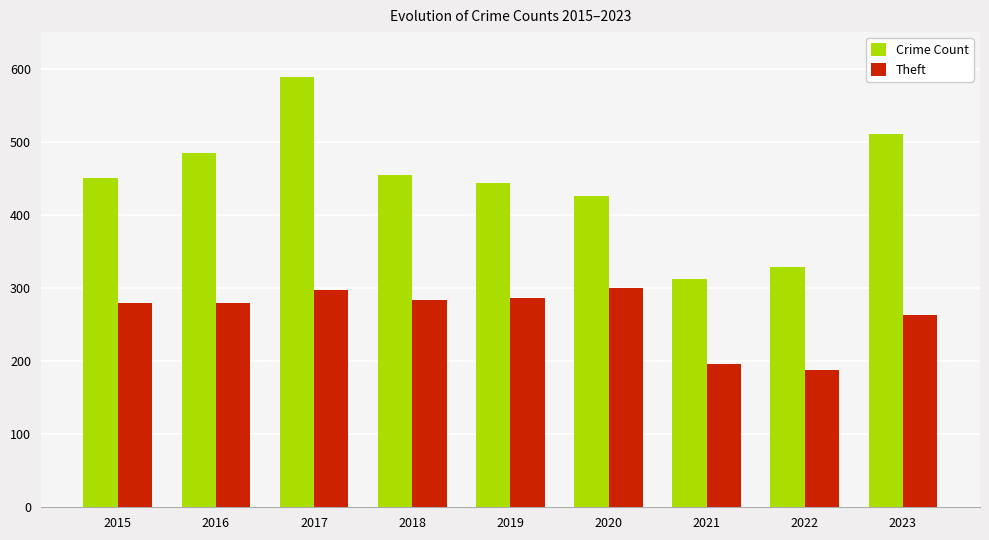

At how many categories does at least one series exceed 347?

7